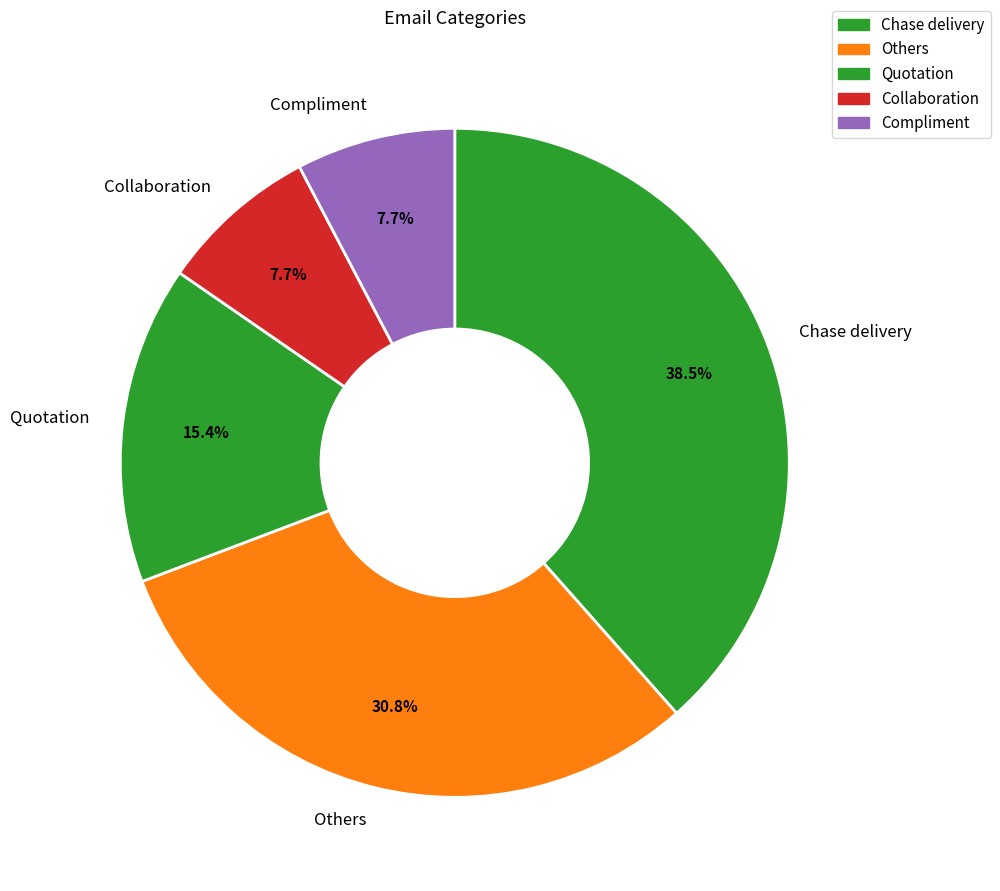

To the nearest percent, what is the average slice percentage?

20%